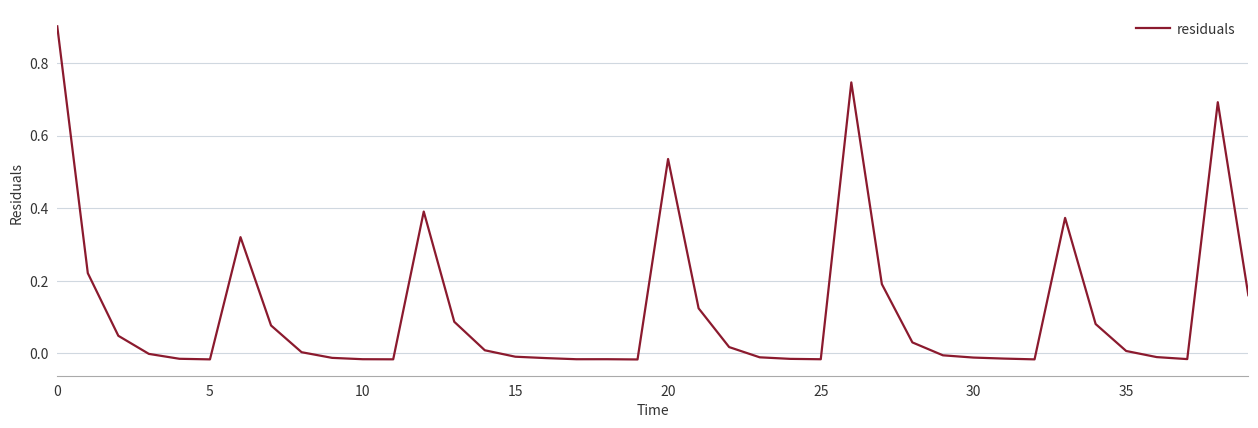

What is the difference between the maximum and minimum values?

0.9